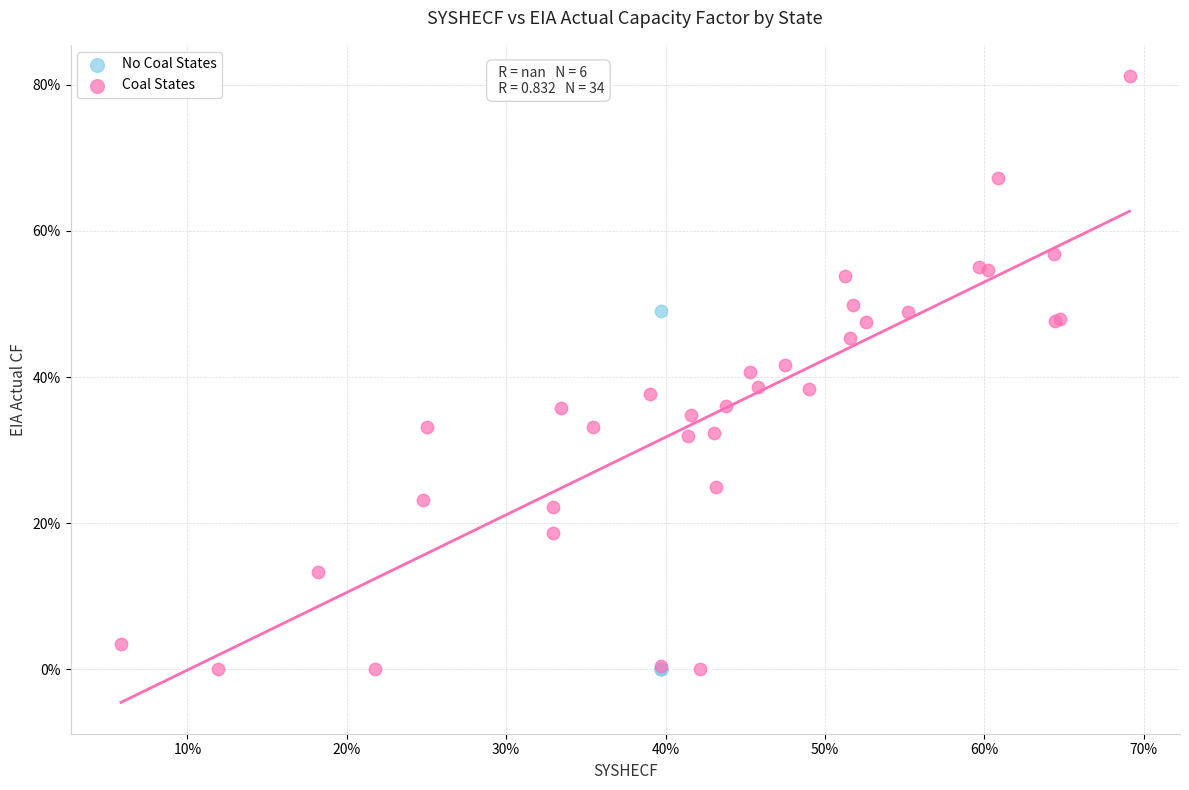

What are all the series names shown in the legend?

No Coal States, Coal States